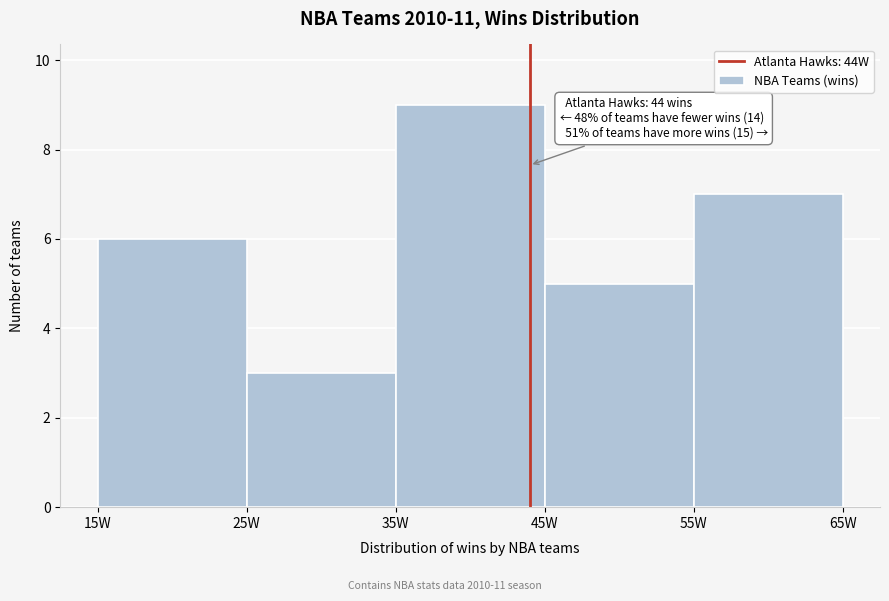

Over which range of the x-axis is the bar tallest?

35 to 45